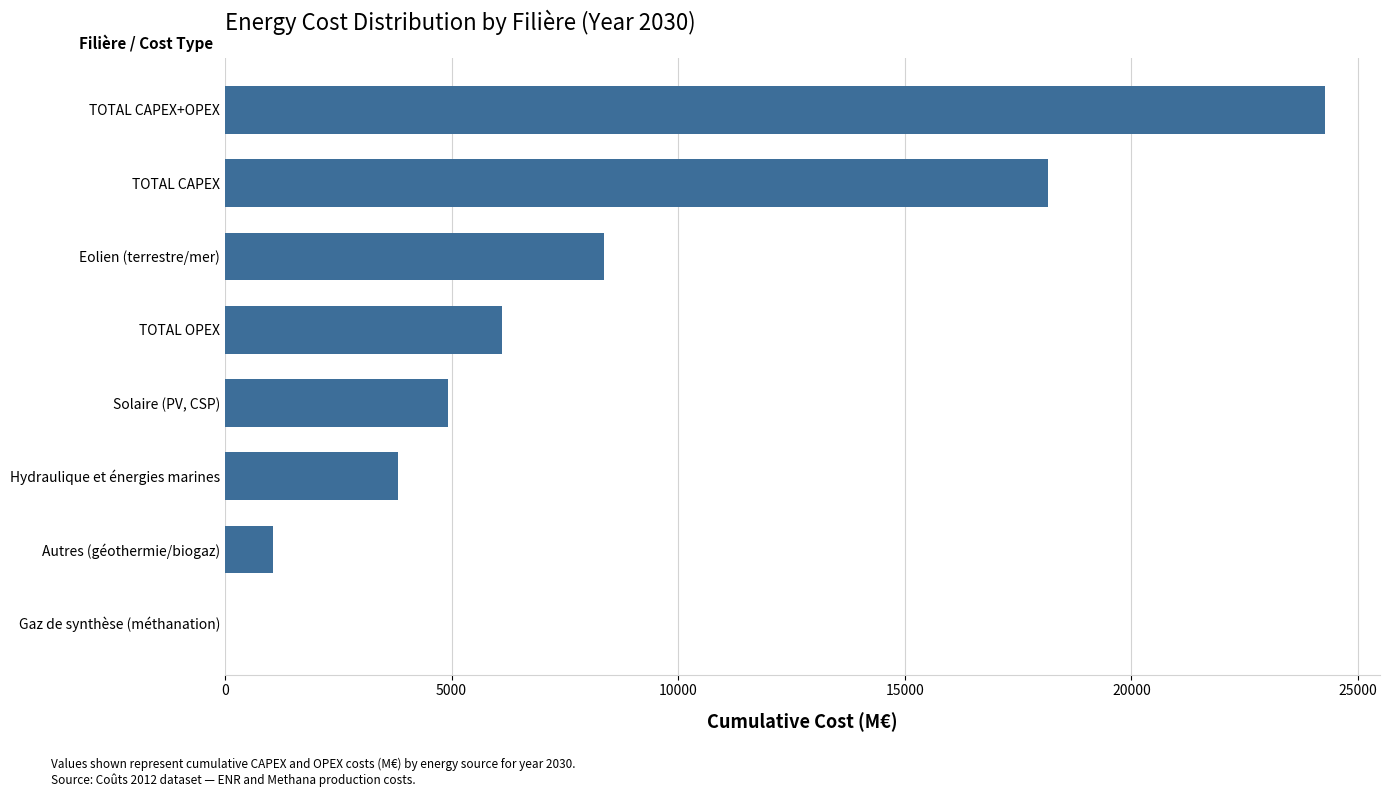

Which label corresponds to the largest value in the chart?

TOTAL CAPEX+OPEX